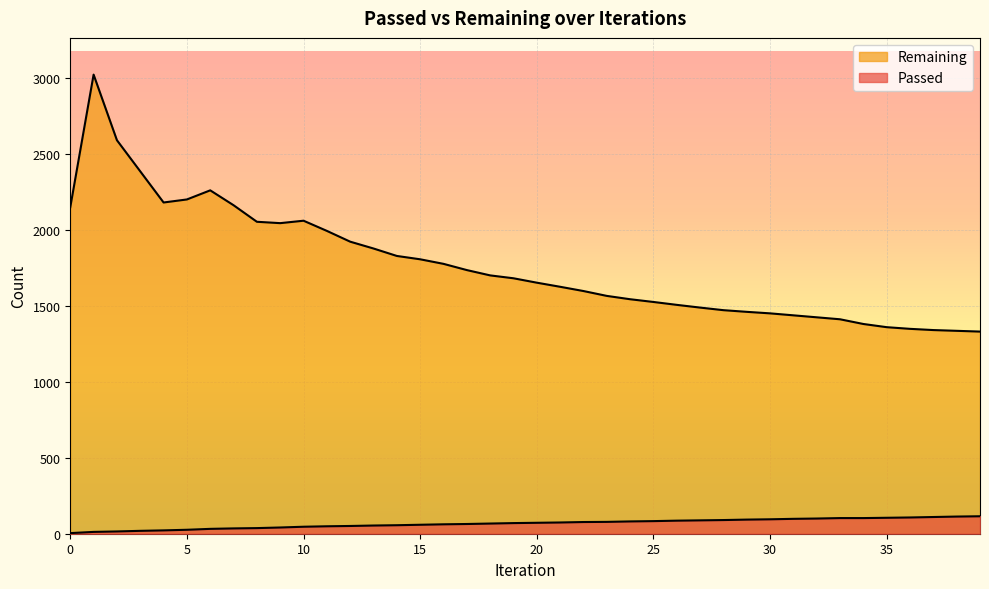

Which series changed the most between 10 and 12?

Remaining